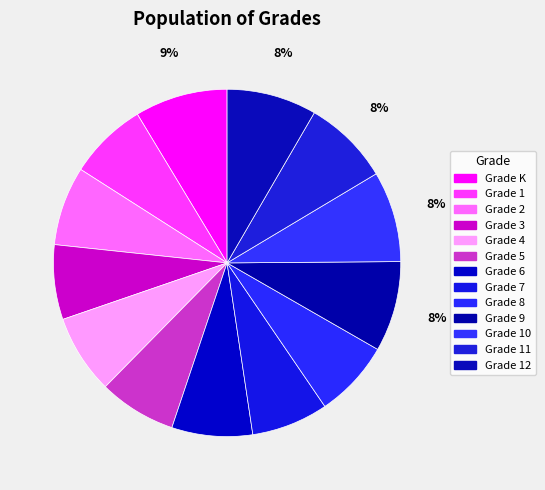

To the nearest percent, what is the difference between the Grade 3 and Grade 12 slice percentages?

1%